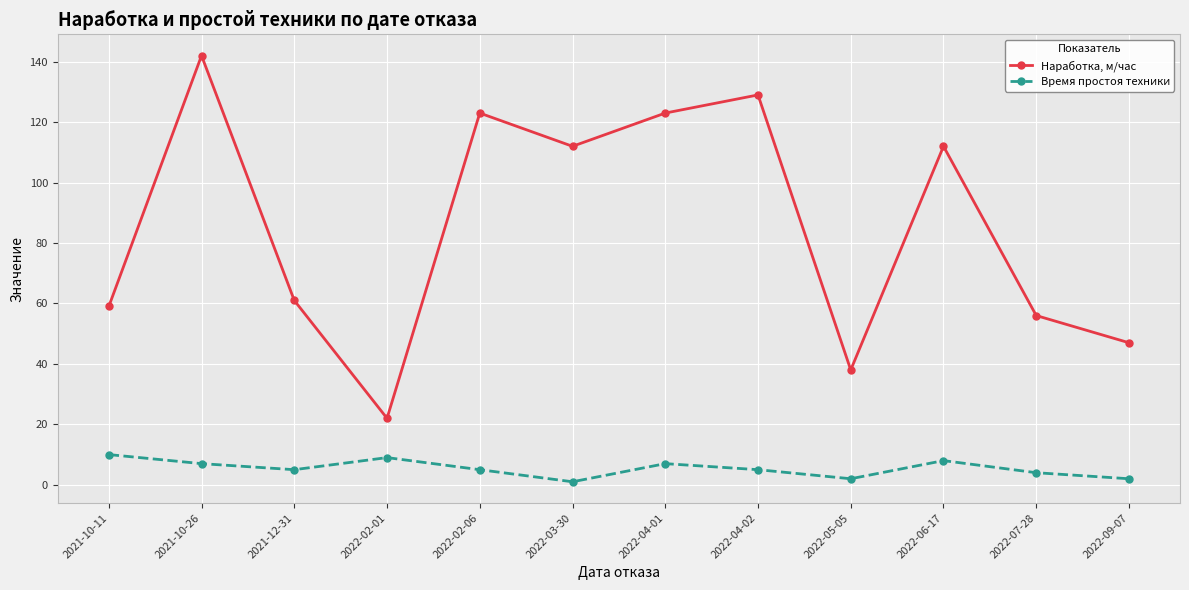

How many Время простоя техники values are between 4 and 8?

7